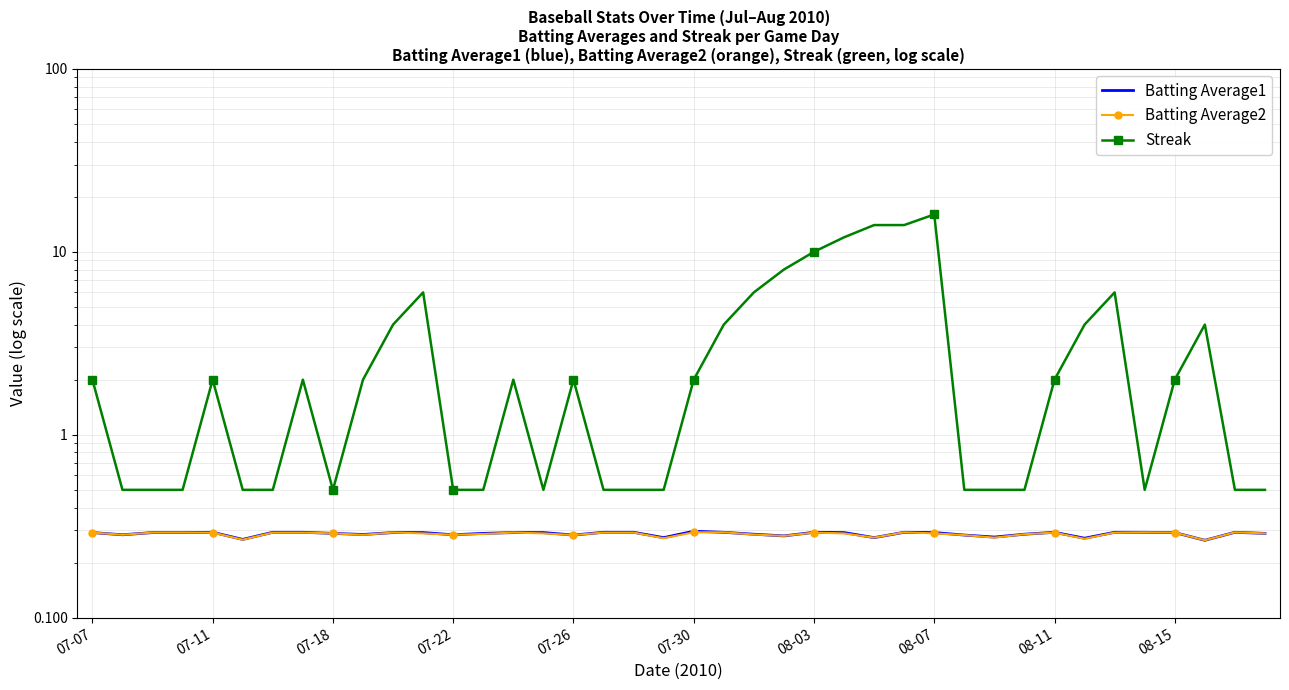

True or false: Batting Average1 and Batting Average2 intersect in this chart.

False